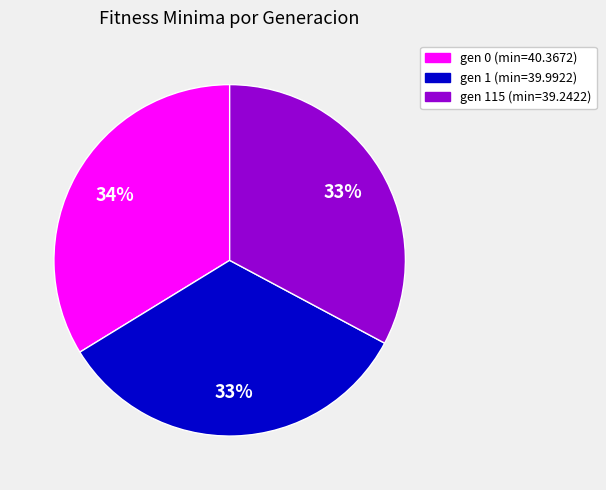

True or false: gen 0 (min=40.3672) accounts for 24% of the total.

False